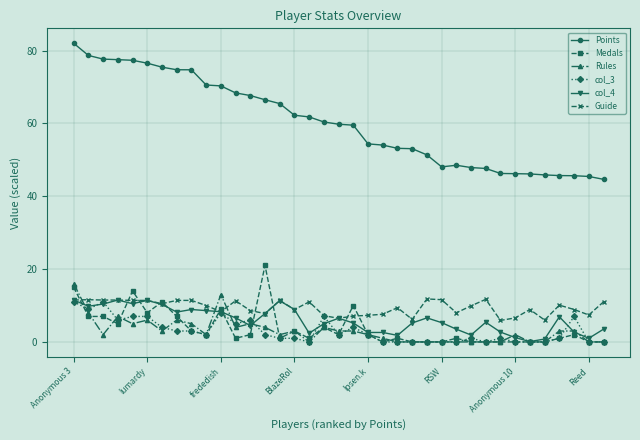

Which series has the largest range (max minus min)?

Points